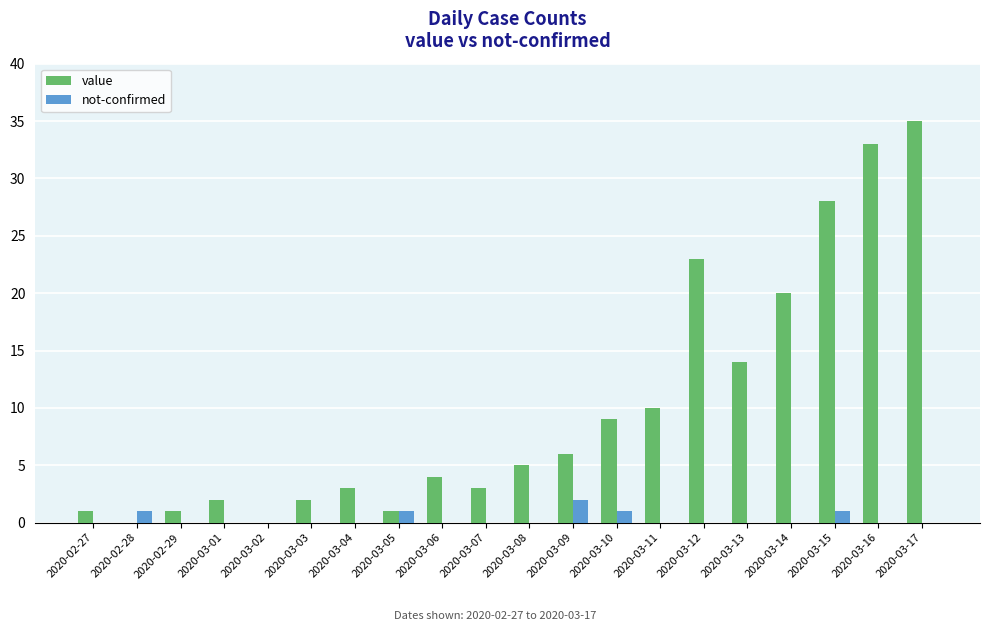

What is the maximum value for not-confirmed?

2